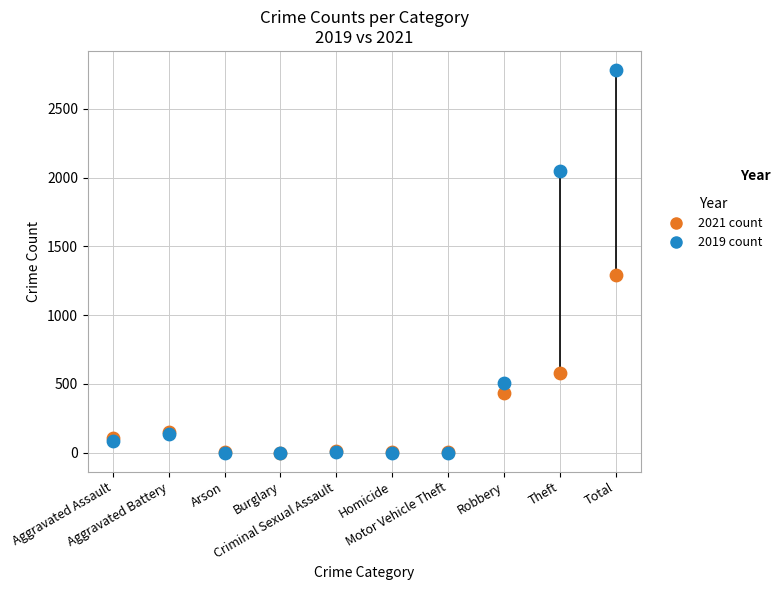

What are all the series names shown in the legend?

2021 count, 2019 count